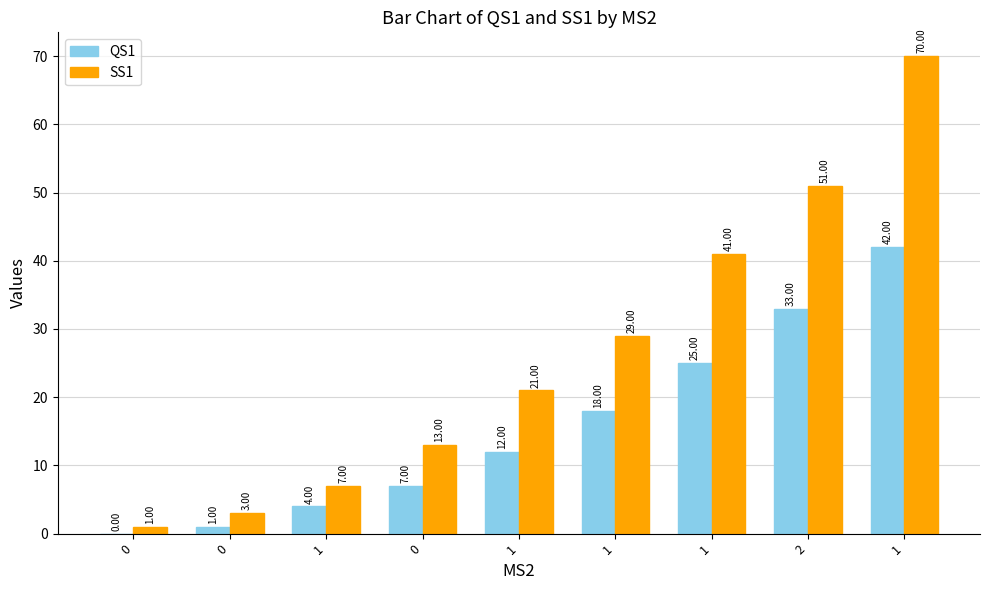

Reading left to right, list all the values displayed in this chart.

QS1: 0=0	0=1	1=4	0=7	1=12	1=18	1=25	2=33	1=42
SS1: 0=1	0=3	1=7	0=13	1=21	1=29	1=41	2=51	1=70